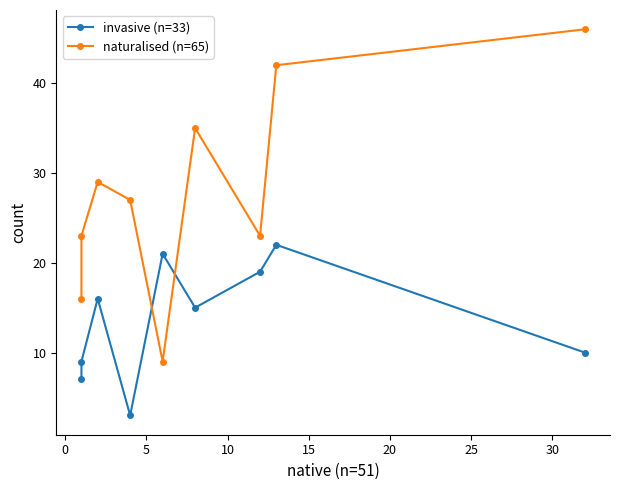

List the series in order of their peak value, lowest first.

invasive (n=33), naturalised (n=65)